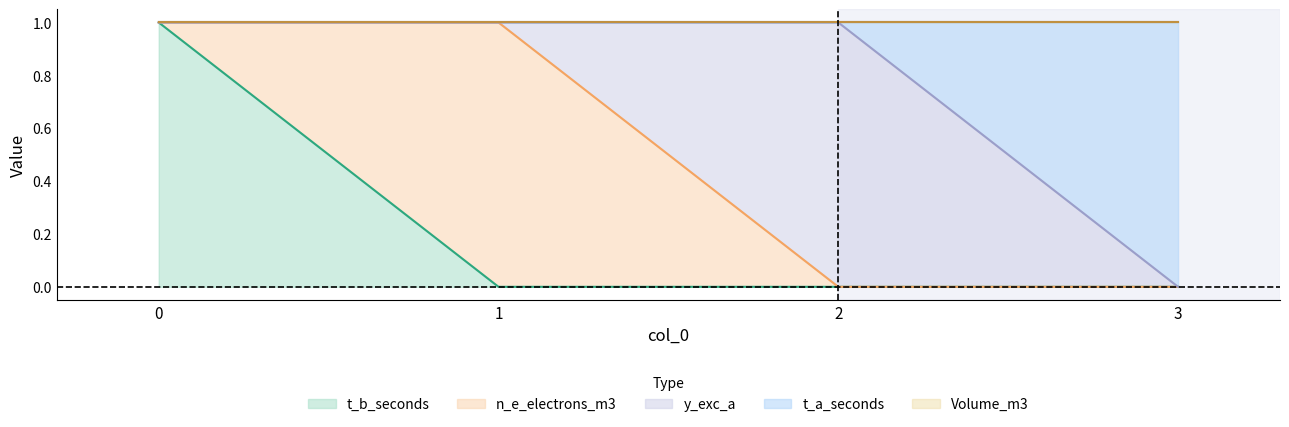

Which category has the highest value in the y_exc_a series?

2